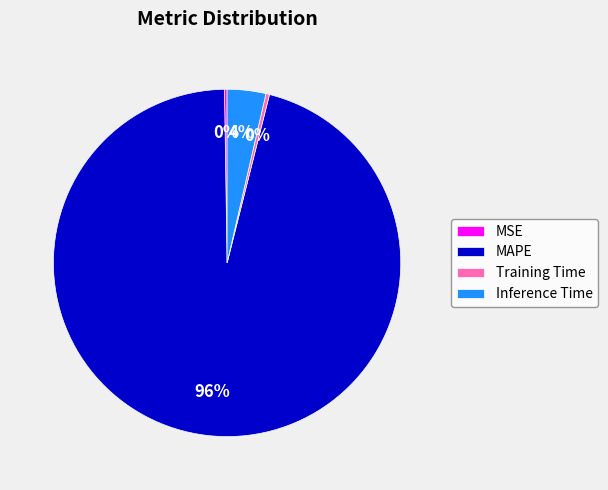

To the nearest percent, what percentage of the pie is MAPE?

96%